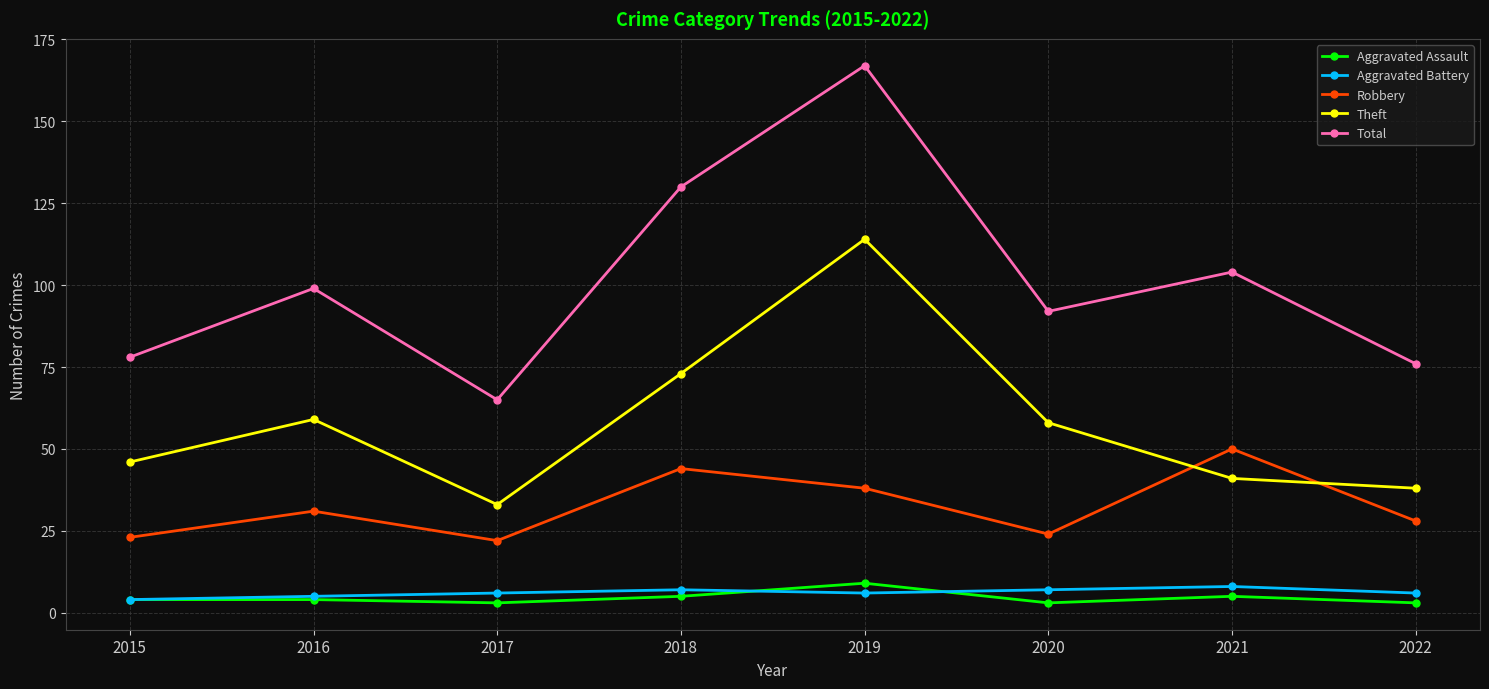

How many series are shown in this chart?

5